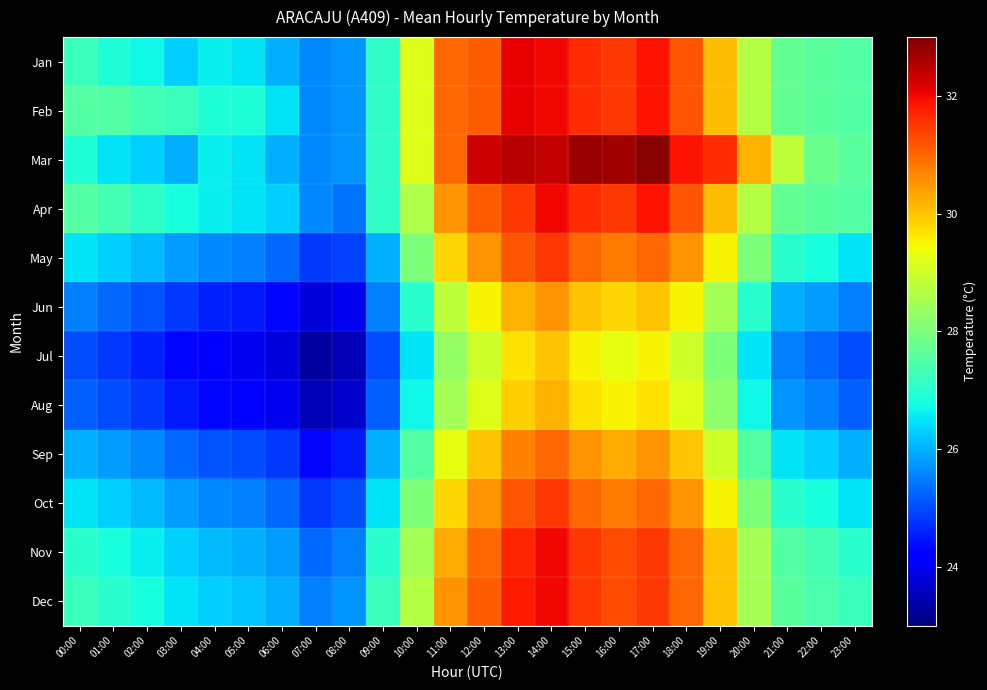

What is the total value across all series at 01:00?

315.5